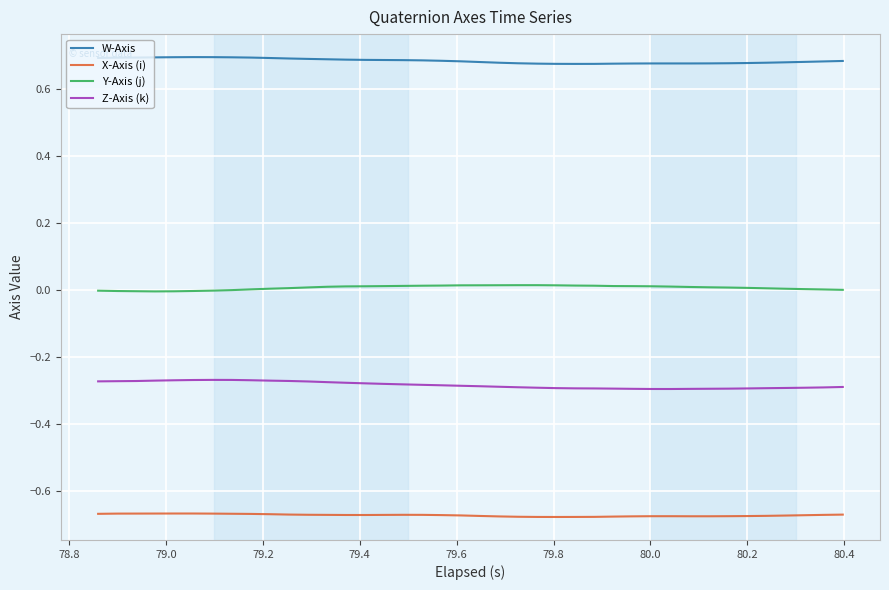

True or false: W-Axis and X-Axis (i) cross at least once.

False